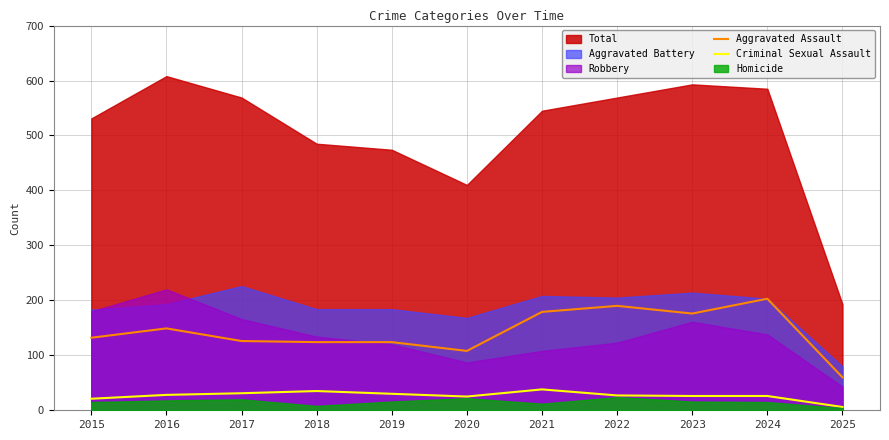

At which category does Criminal Sexual Assault reach its first local valley?

2020